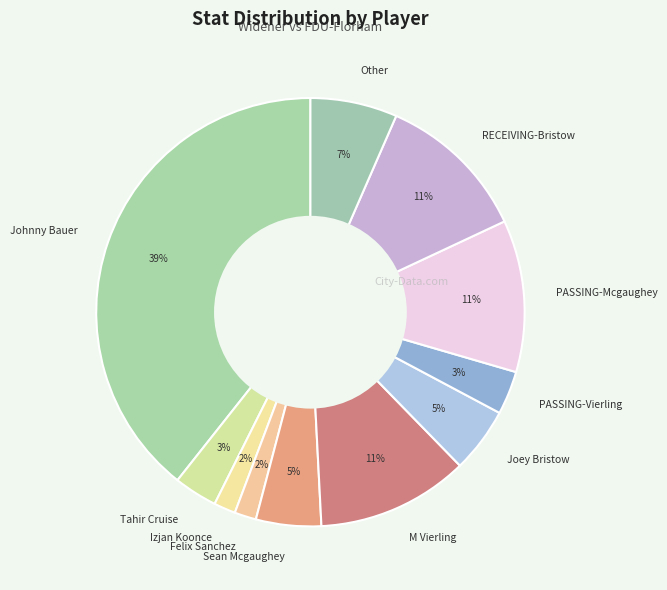

Which has a higher value, RECEIVING-Bristow or Tahir Cruise?

RECEIVING-Bristow